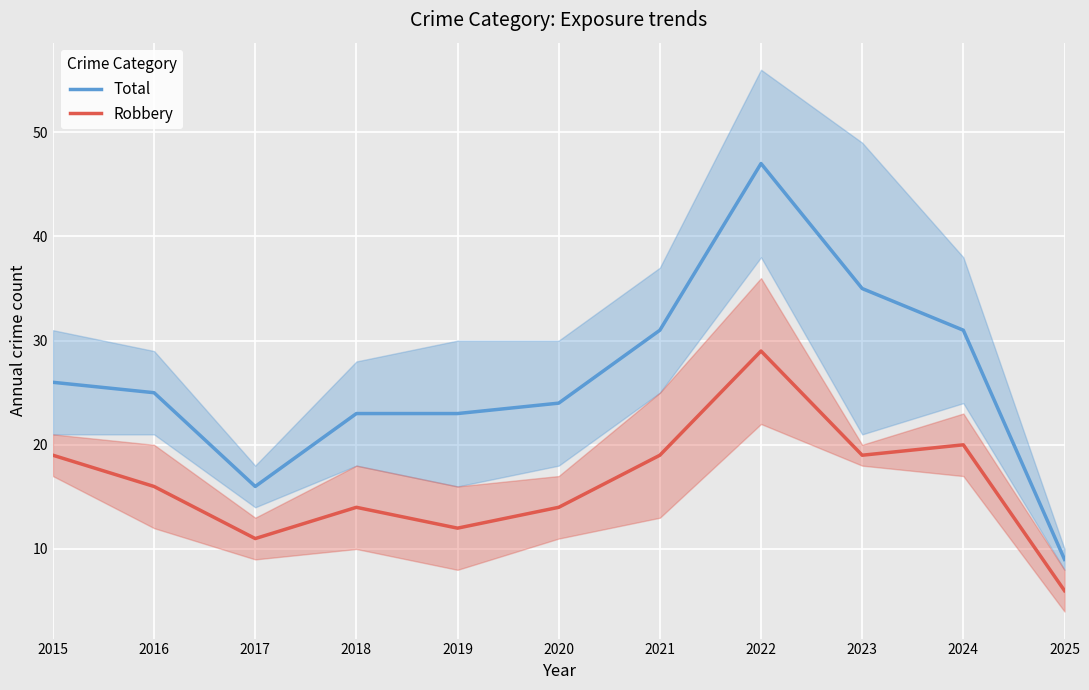

List the series in order of their overall mean, lowest first.

Robbery, Total